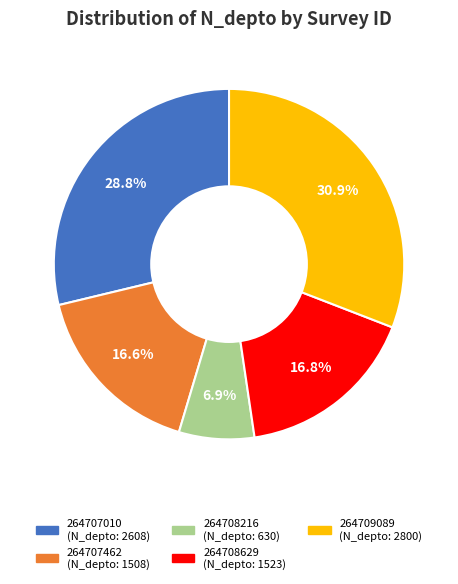

What is the smallest slice in the pie chart?

264708216